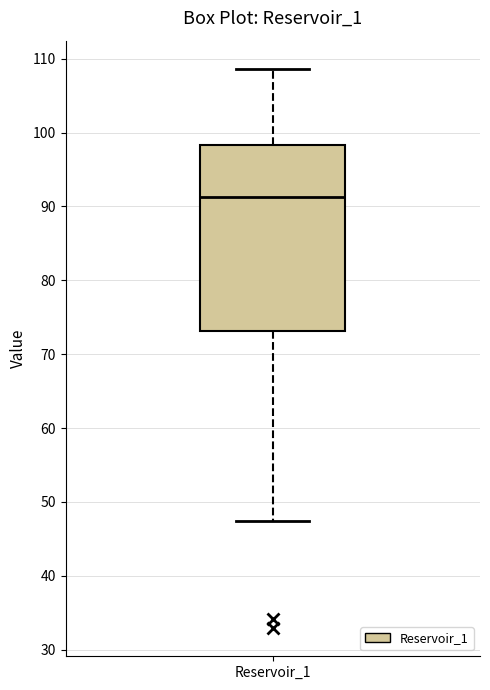

Where does the median line of the box for Reservoir_1 sit on the y-axis? The values are not printed on the chart, so give them approximately, as read against the axis.

91